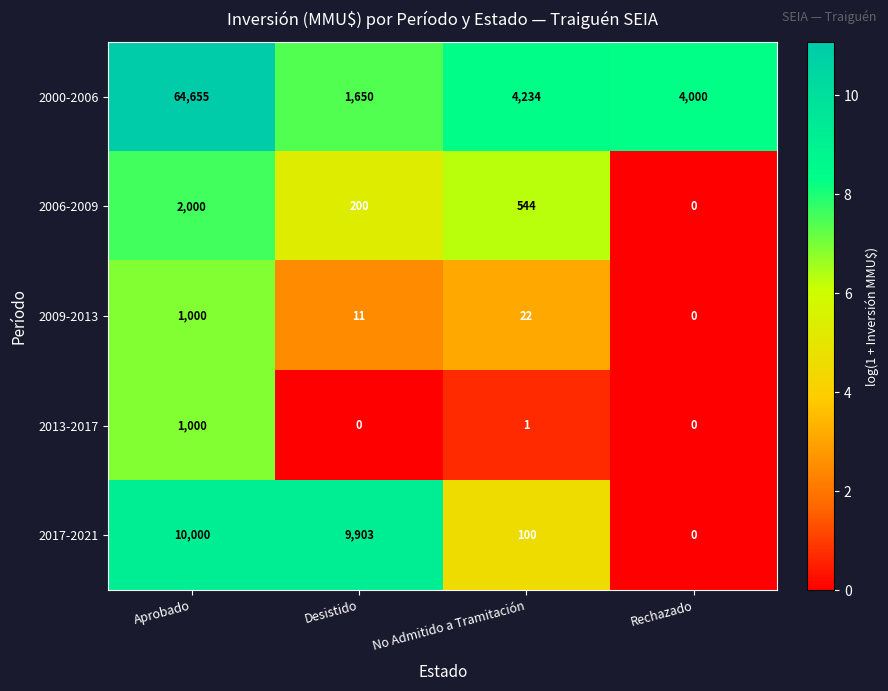

What is the average value of the 2009-2013 series?

258